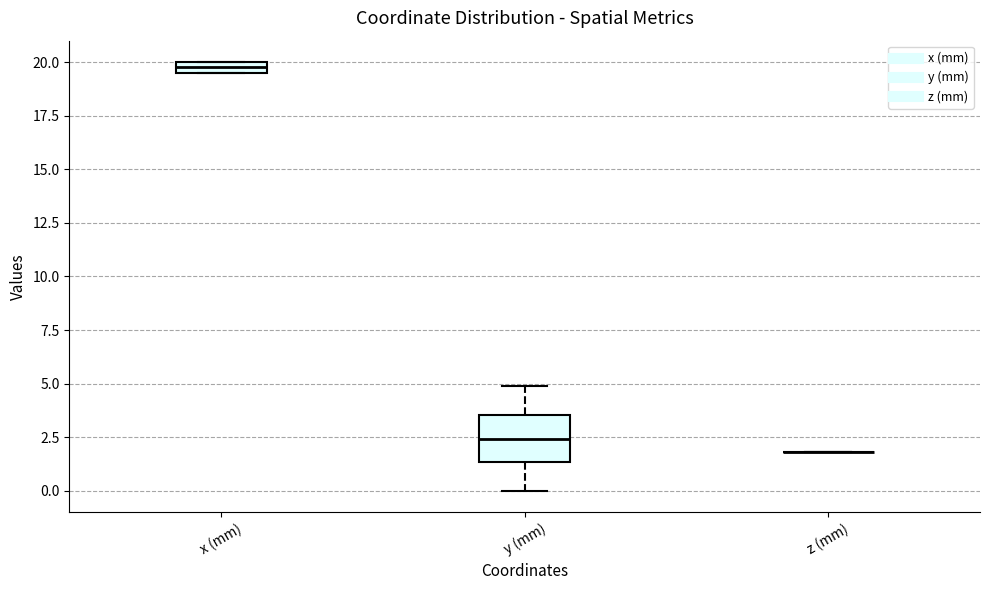

Which box is the tallest, from its lower edge to its upper edge?

y (mm)